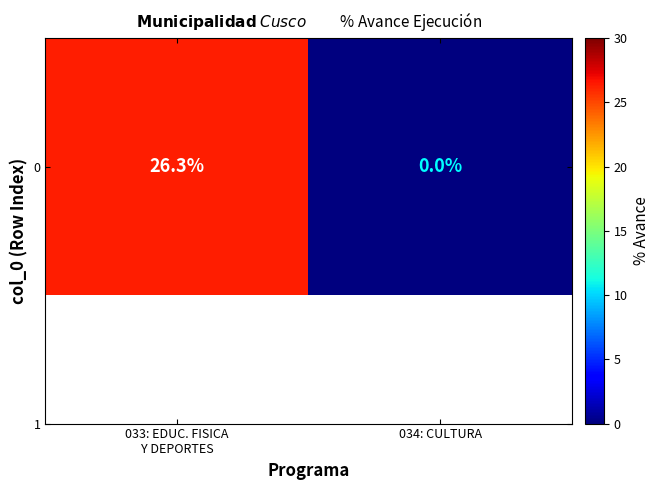

What is the sum of all values?

26.3